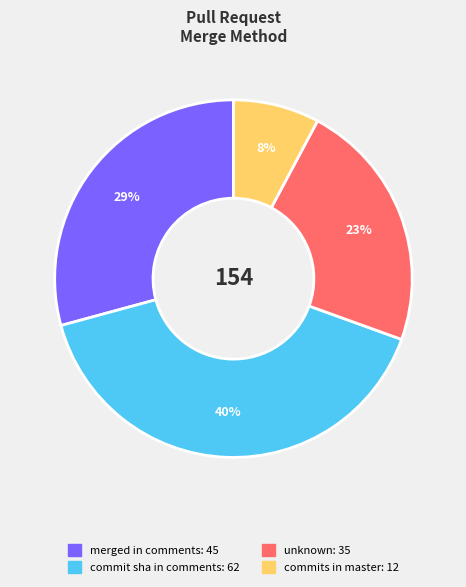

To the nearest percent, what is the average slice percentage?

25%